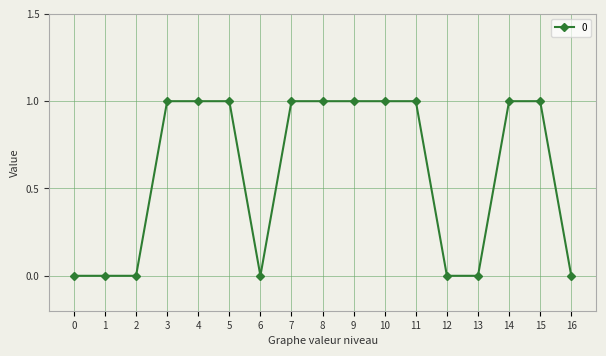

Is it true that the value at 10 is 1?

True